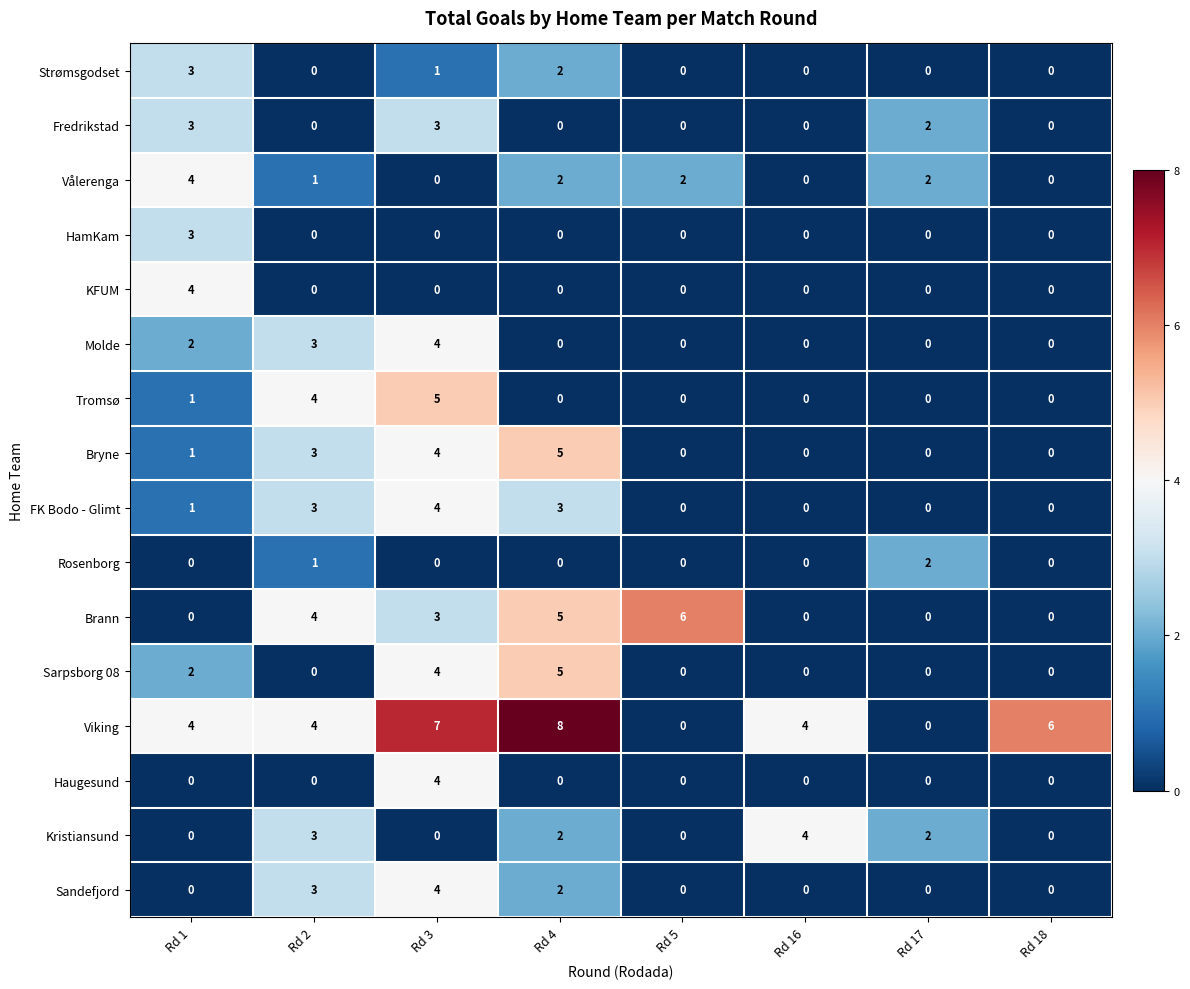

Is the value of Viking at Rd 18 greater than the value of Vålerenga at Rd 5?

Yes